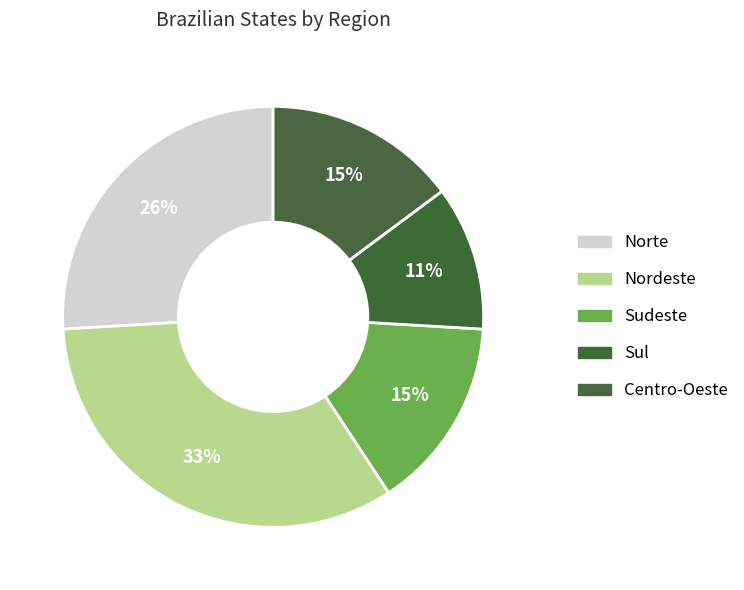

To the nearest percent, what is the difference between the Sul and Norte slice percentages?

15%